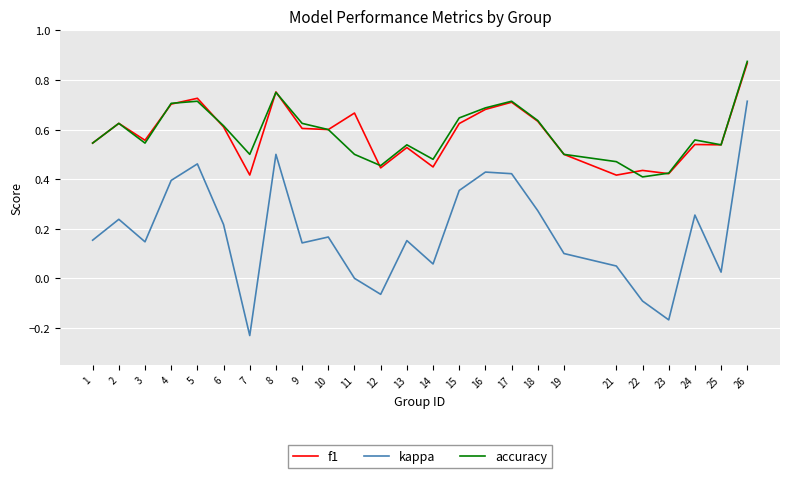

What is the sum of the accuracy values at 3 and 22?

1.0